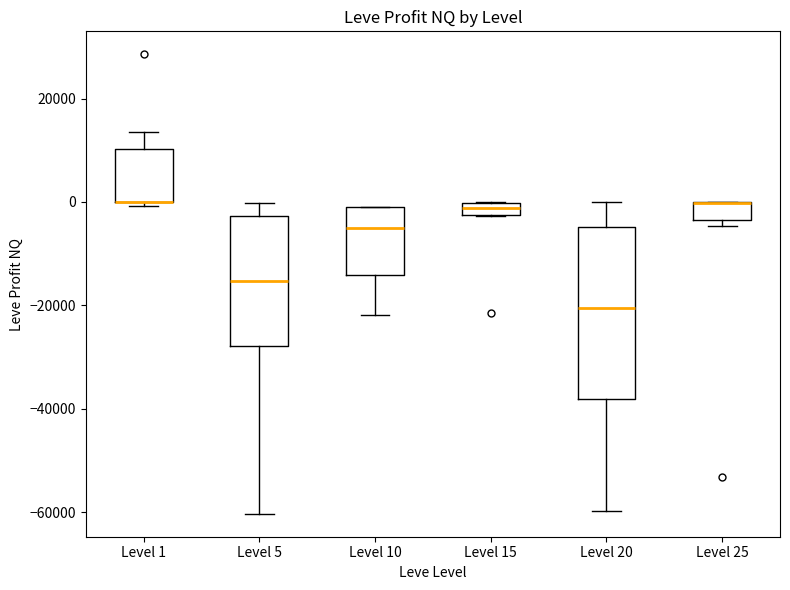

Comparing the boxes themselves (not the whiskers), which one is the tallest?

Level 20